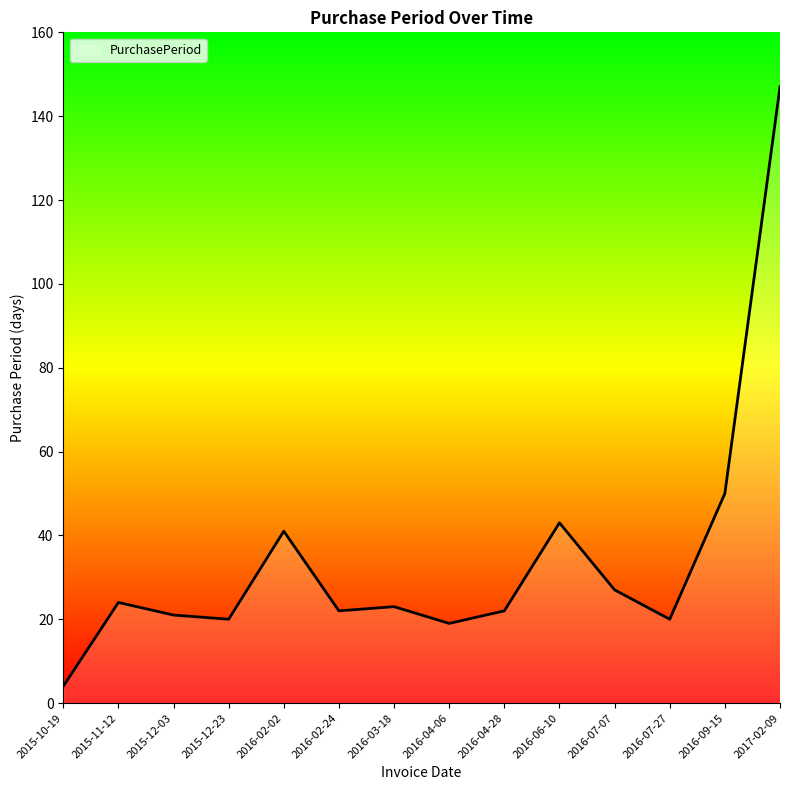

What position from the right is 2016-04-06?

7